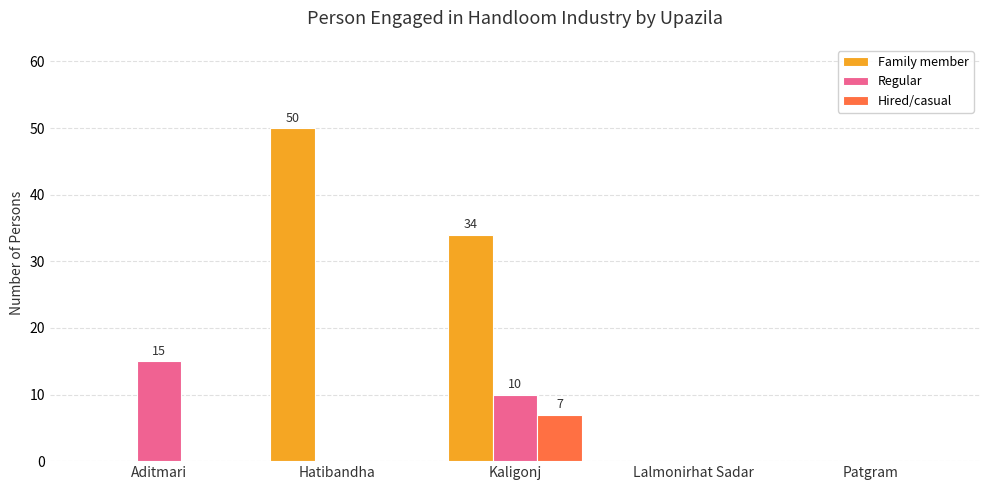

How many groups of bars are there?

5